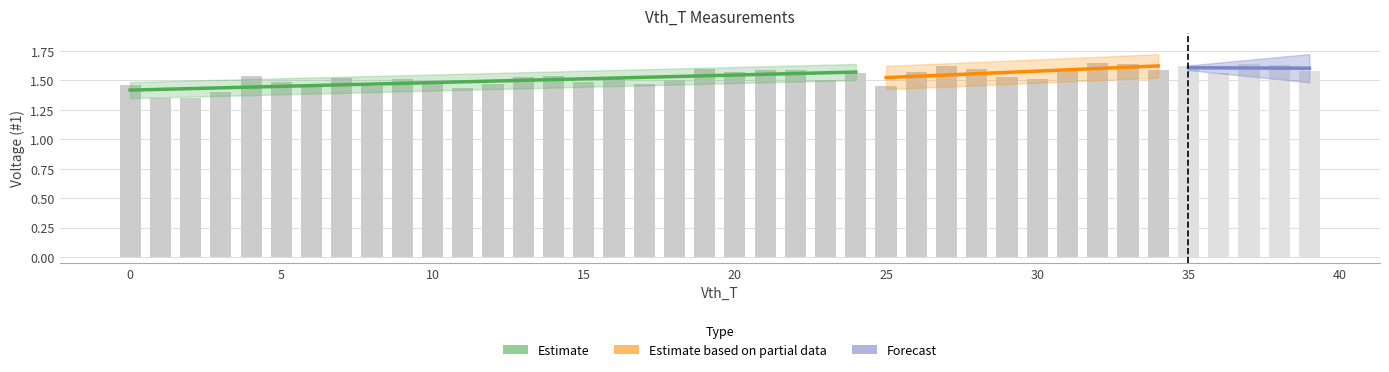

Which series changed the most between 0 and 25?

#1